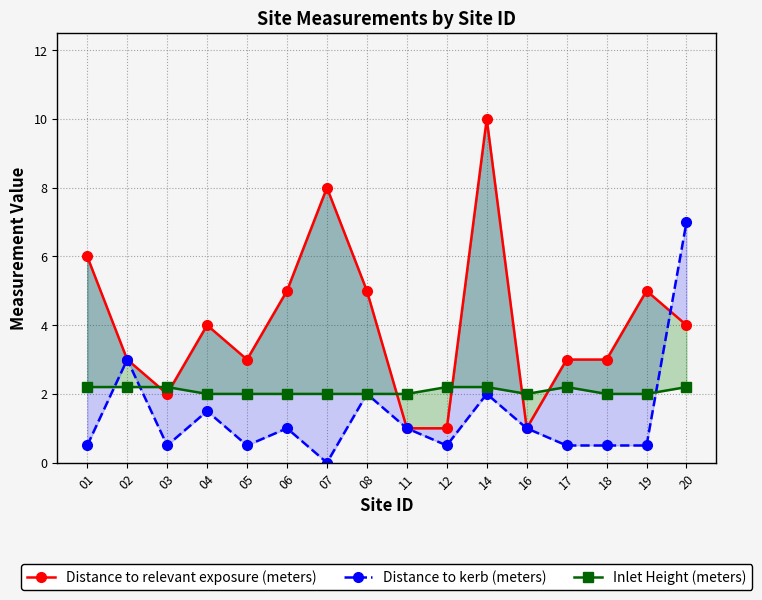

Where is the first local maximum for Inlet Height (meters)?

17